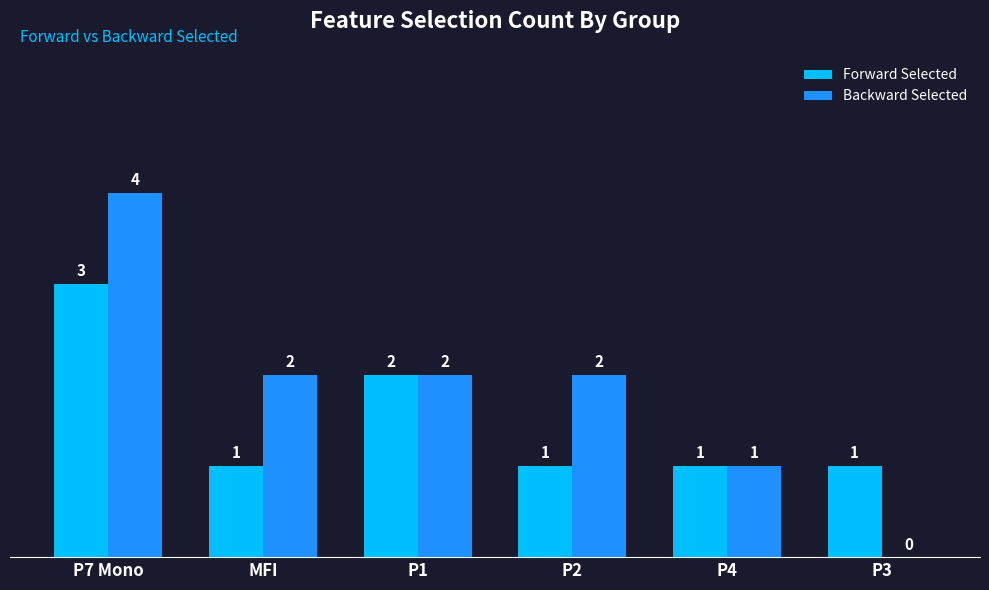

At which label does Forward Selected reach its peak?

P7 Mono